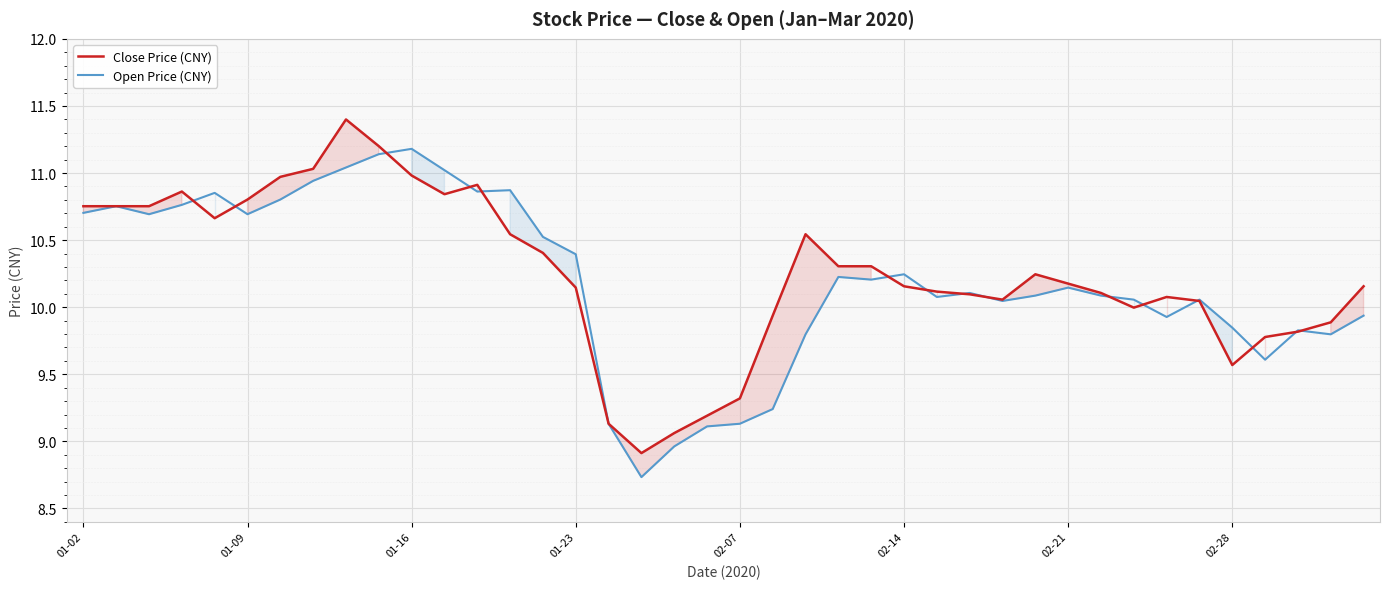

What is the highest value of the Close Price (CNY) series?

11.4